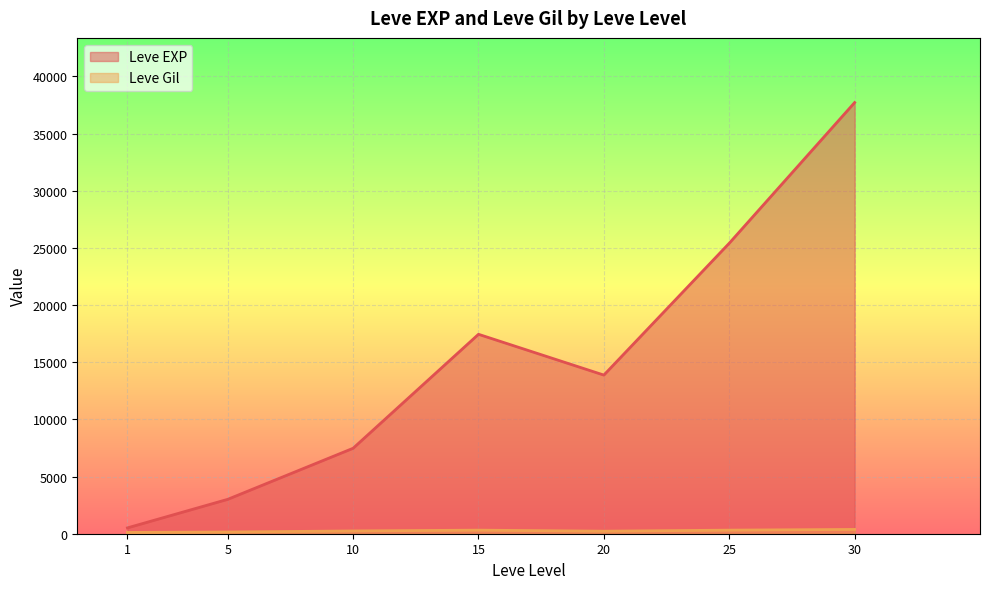

Where is the first local minimum for Leve EXP?

20